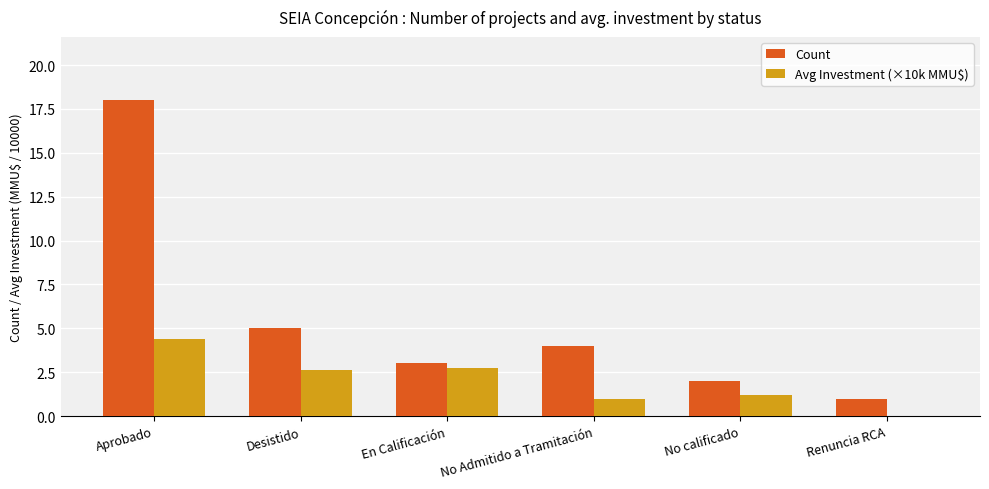

What are all the series names shown in the legend?

Count, Avg Investment (×10k MMU$)